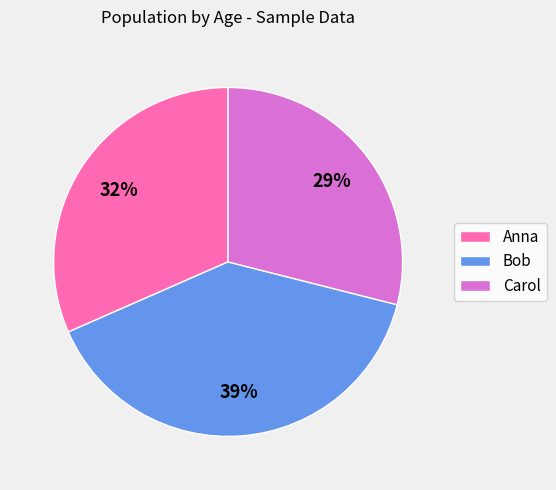

Do Anna and Bob together represent more than half of the pie?

Yes